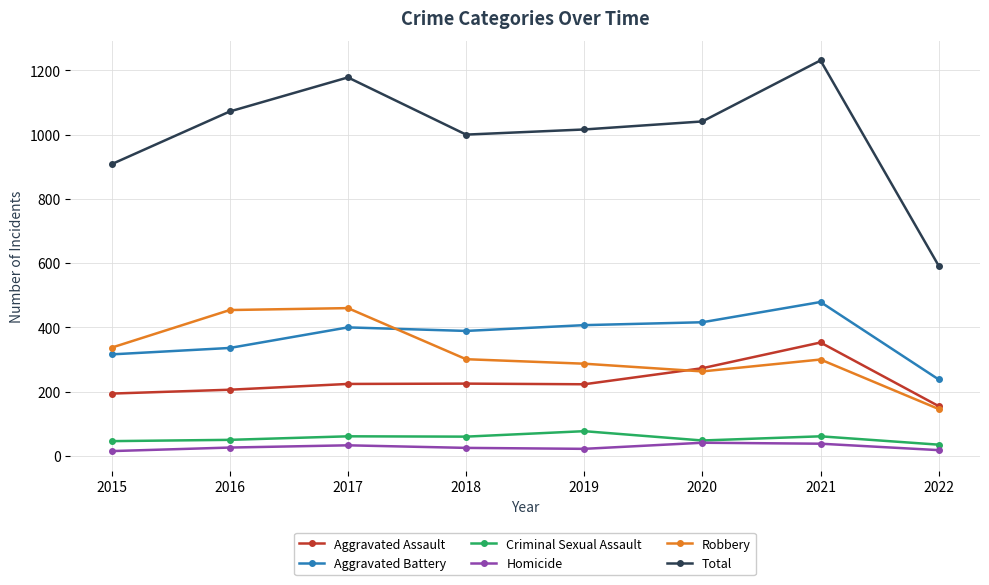

What is the total value across all series at 2015?

1816